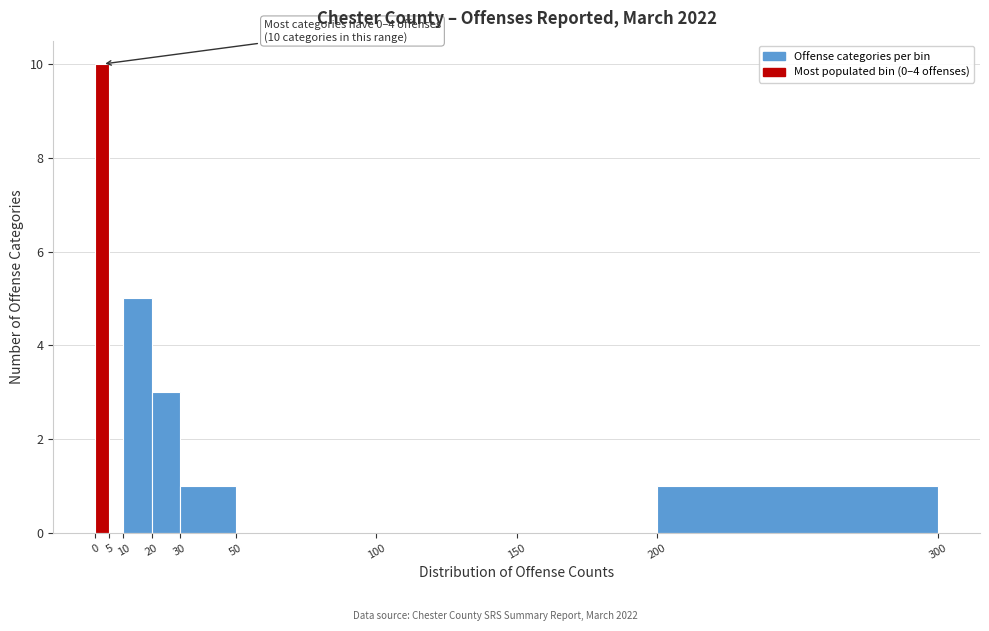

Over which range of the x-axis is the bar tallest?

0 to 5